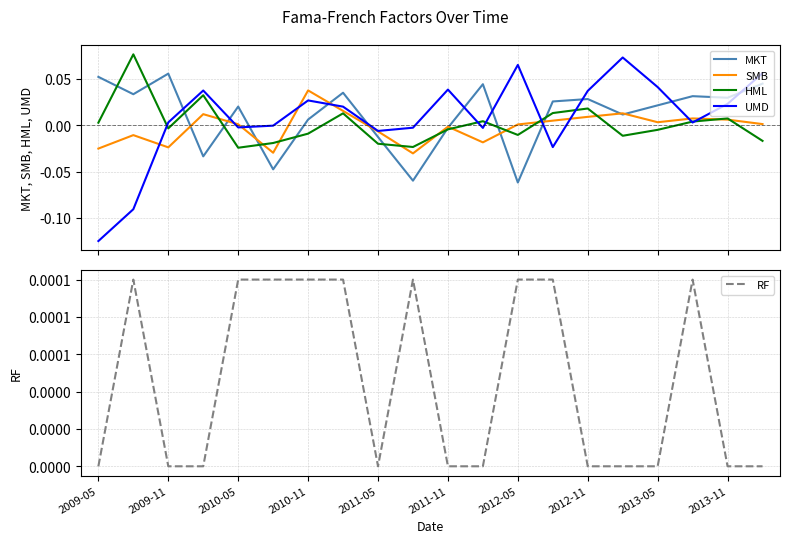

What is the total value across all series at 2013-11?

0.1